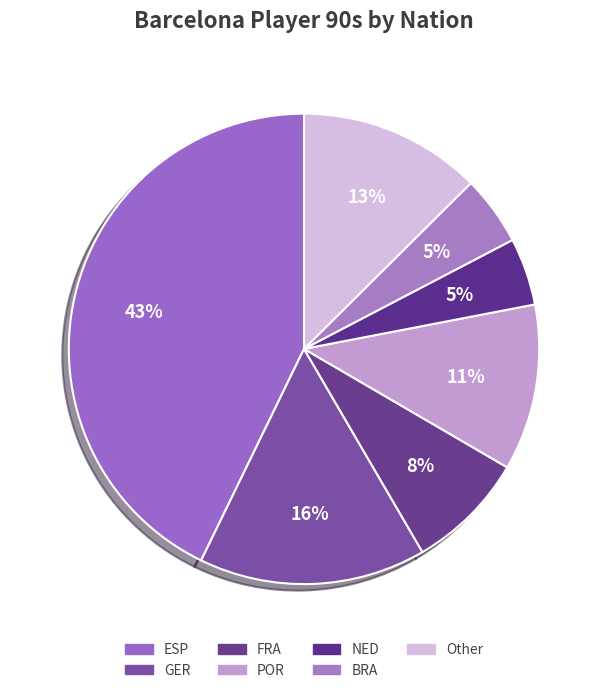

How many segments does this pie chart have?

7